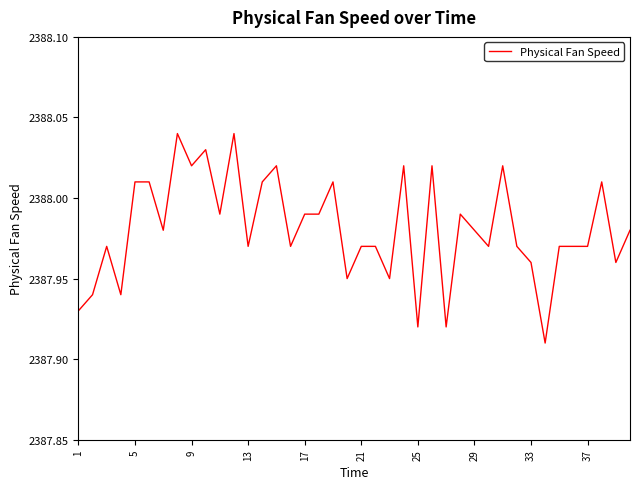

Is this an area chart (filled region under the line)?

No